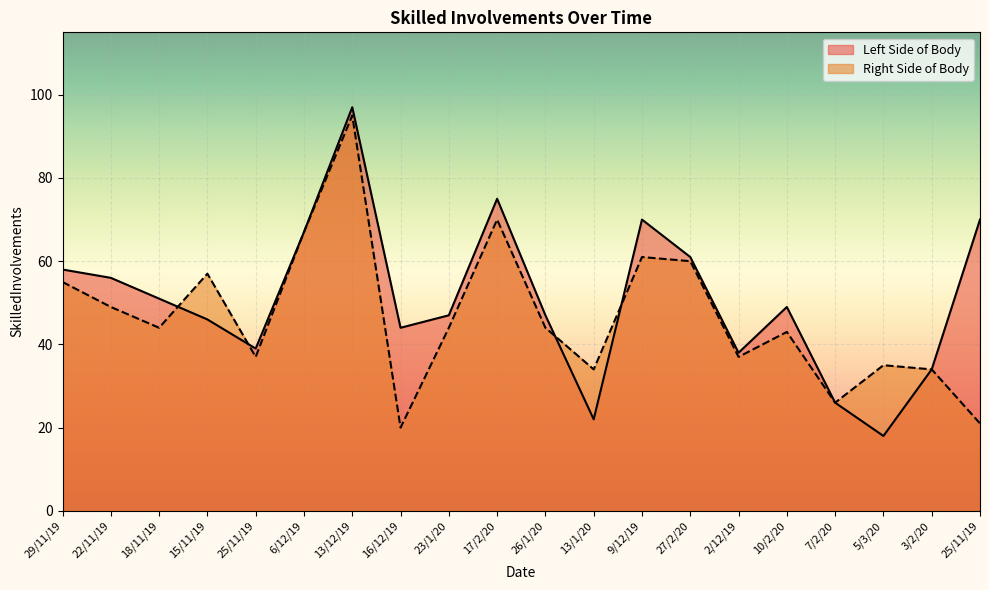

Which series has the widest spread of values?

Left Side of Body